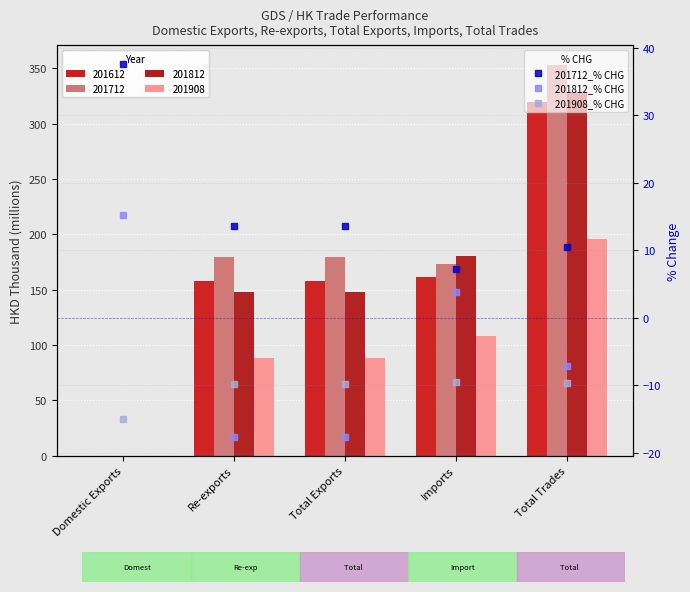

What is the spread (max minus min) of values at Re-exports?

31.3